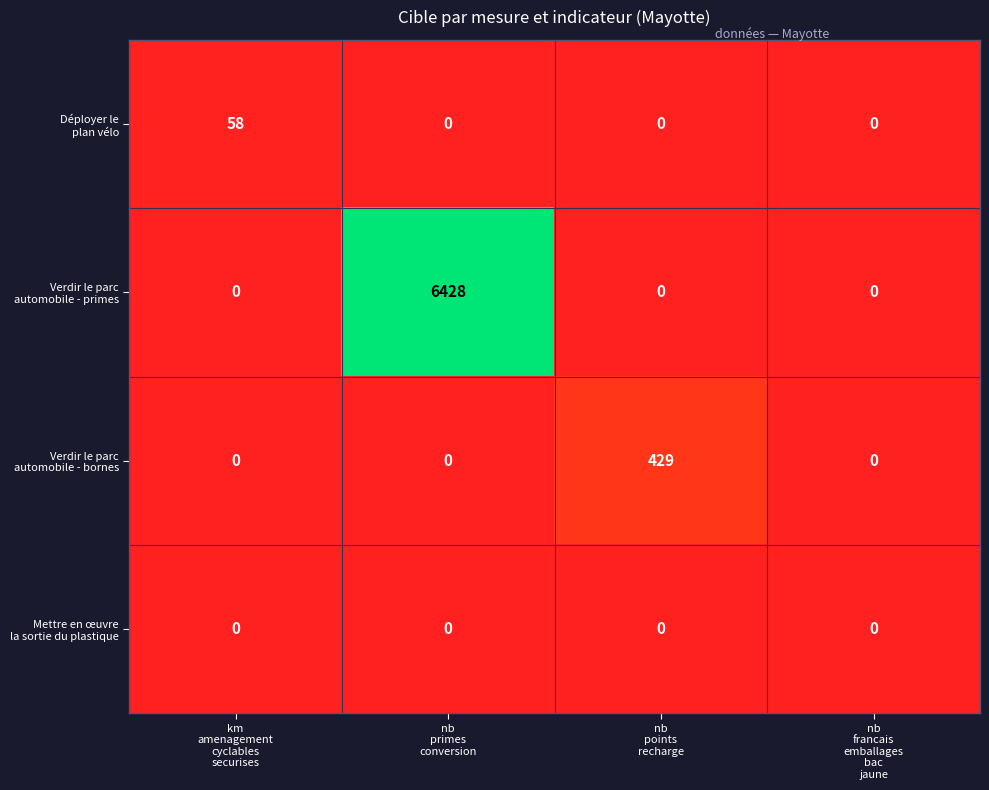

What is the maximum value shown in the chart?

6428